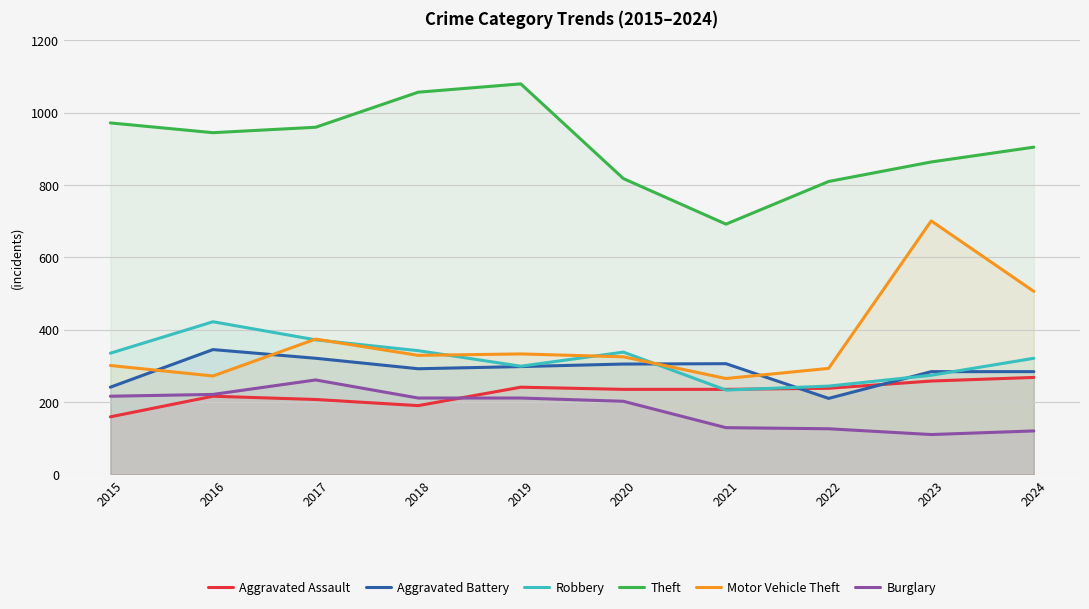

Reading left to right, list all the values displayed in this chart.

Aggravated Assault: 159	216	207	190	241	235	235	238	258	268
Aggravated Battery: 241	345	321	292	298	305	306	210	284	284
Robbery: 335	422	372	342	299	338	233	244	274	321
Theft: 972	945	960	1057	1080	818	692	810	864	905
Motor Vehicle Theft: 301	272	374	329	333	325	265	293	701	506
Burglary: 216	221	261	211	211	202	129	126	110	120